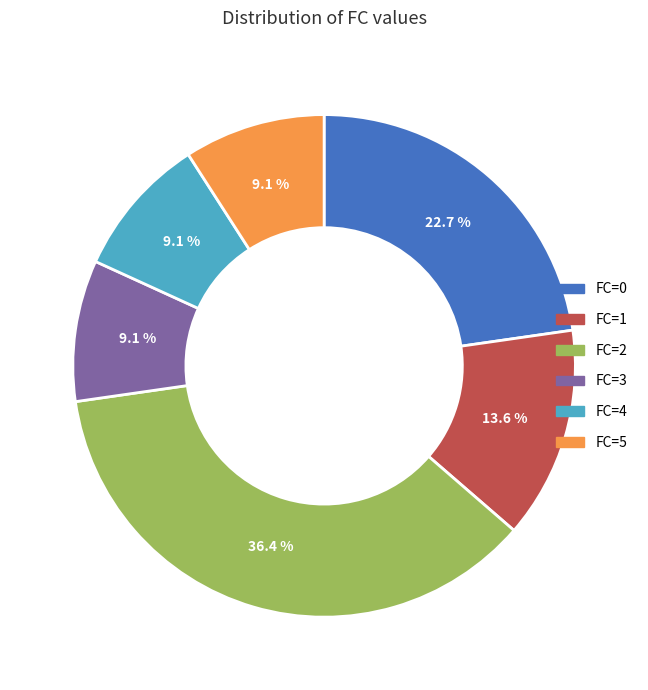

Is there a majority slice in this chart?

No